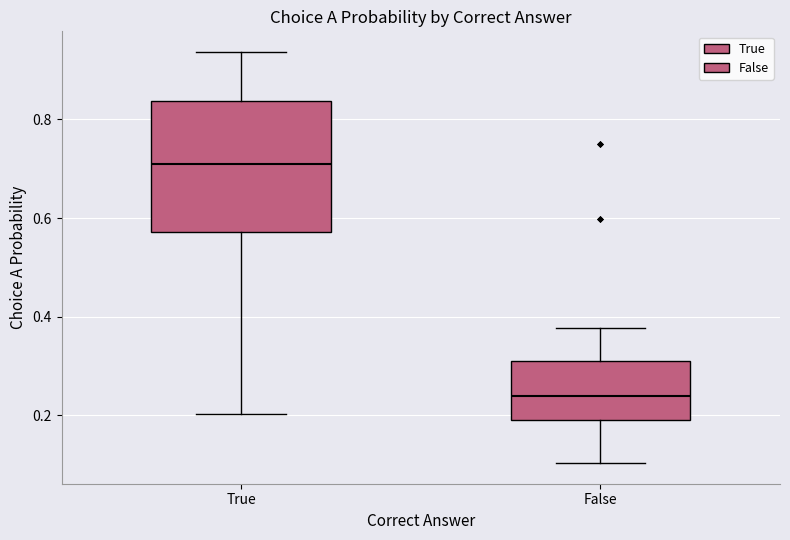

Where is the lower edge of the box for True on the y-axis? The values are not printed on the chart, so give them approximately, as read against the axis.

0.58